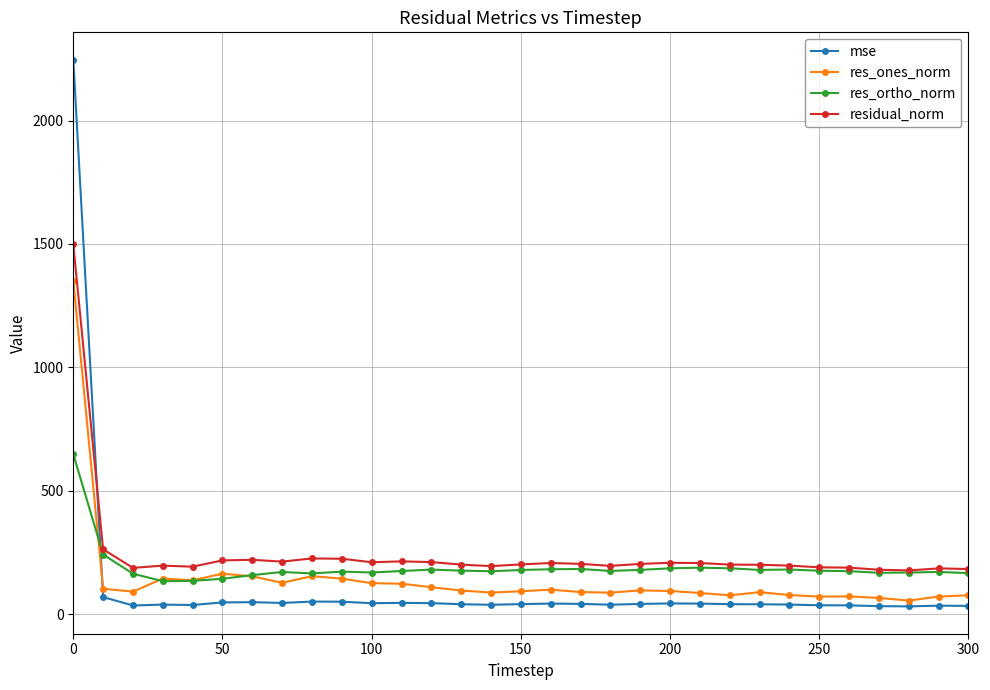

What is the value of the residual_norm point at the 20th from the left?

203.5